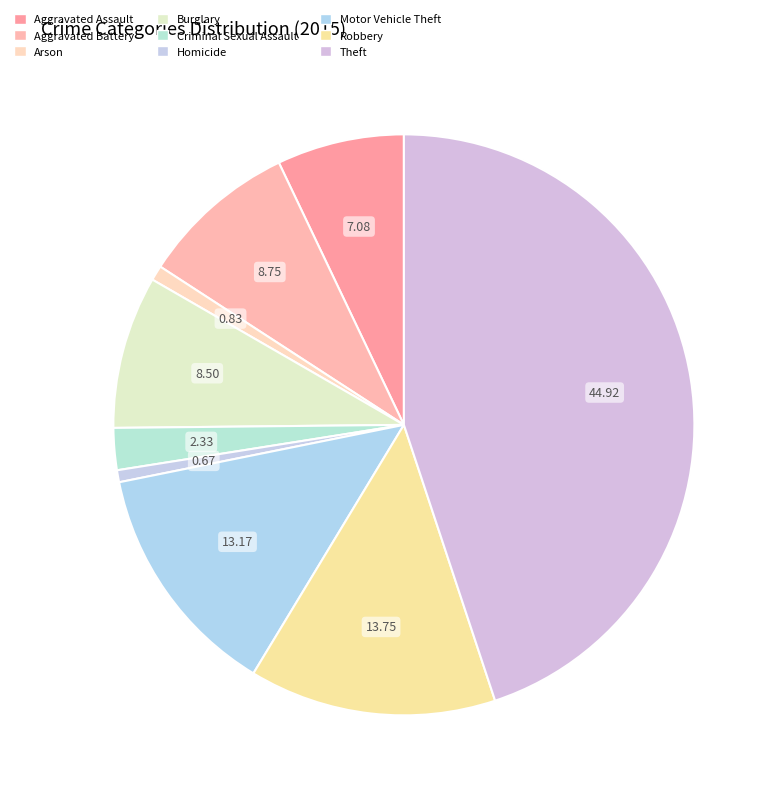

Does Criminal Sexual Assault account for over 50% of the chart?

No